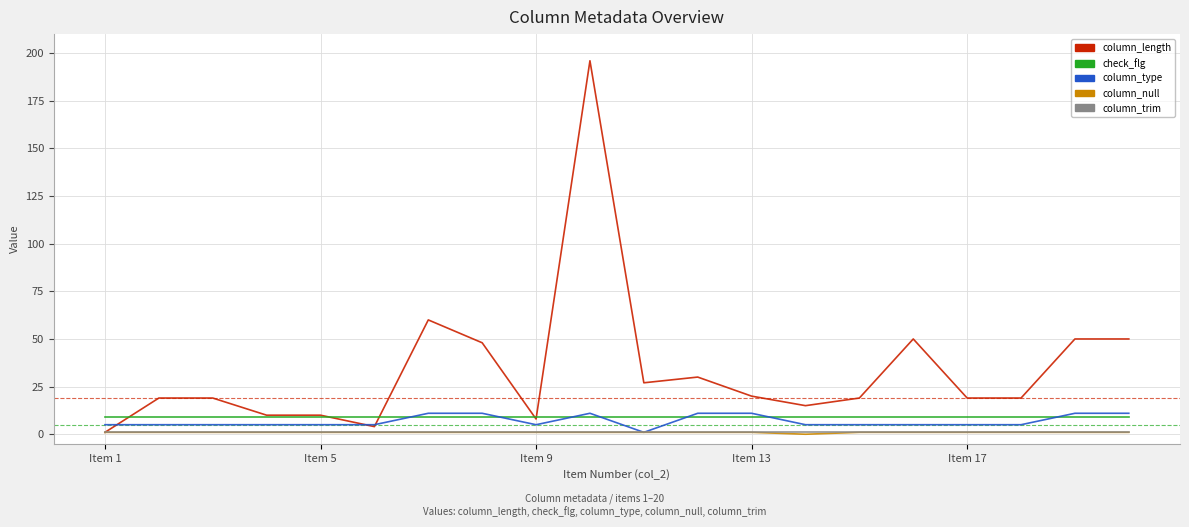

What is the greatest value displayed?

196